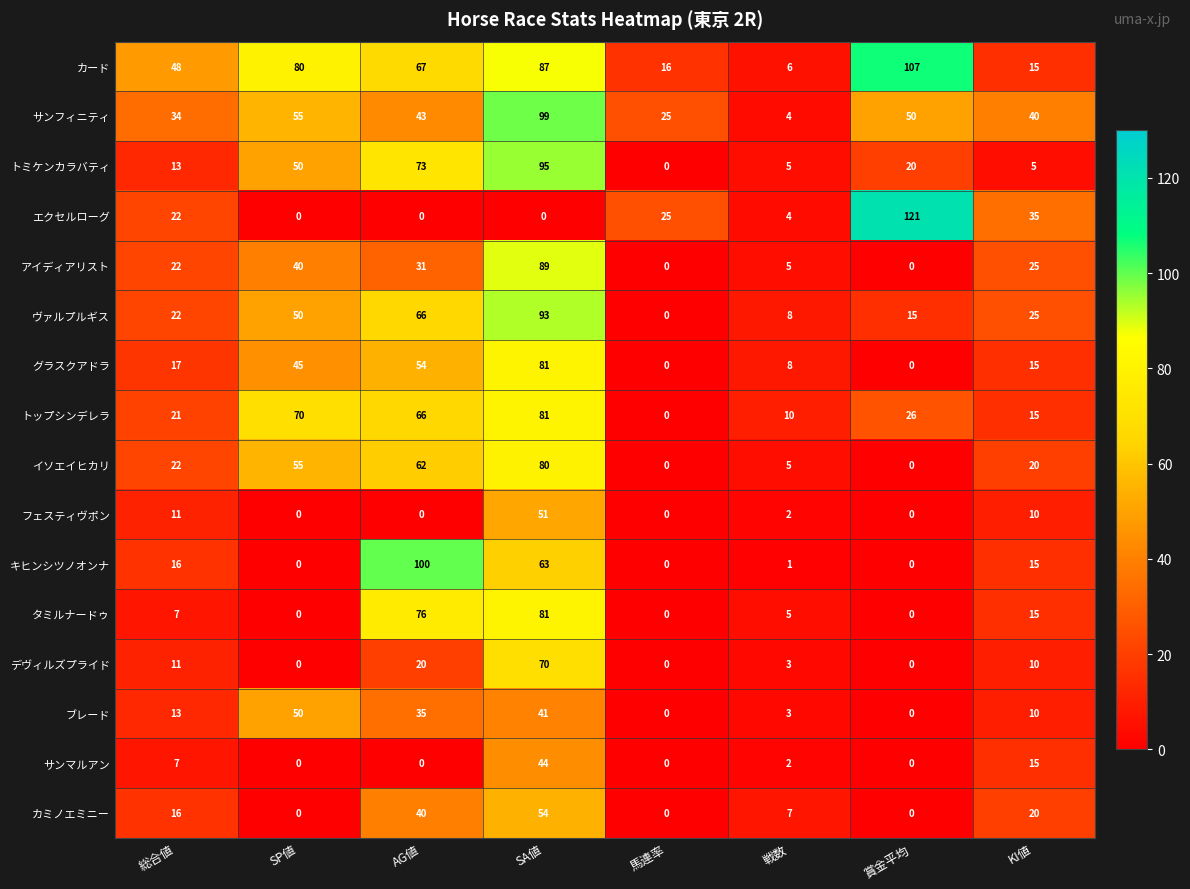

Which series has the largest total across all categories?

カード